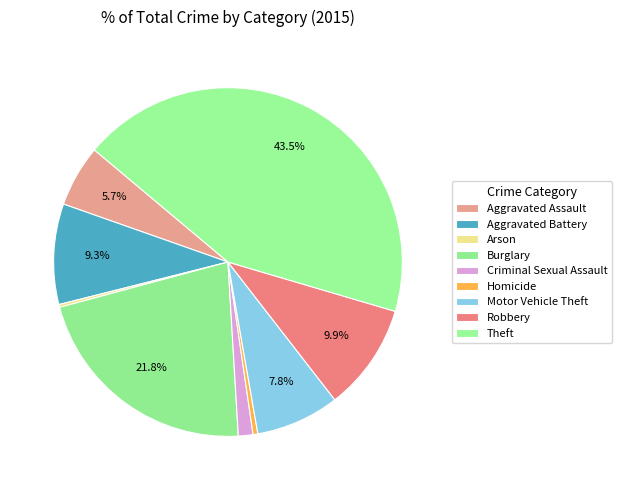

Which category has the biggest portion of the pie?

Theft